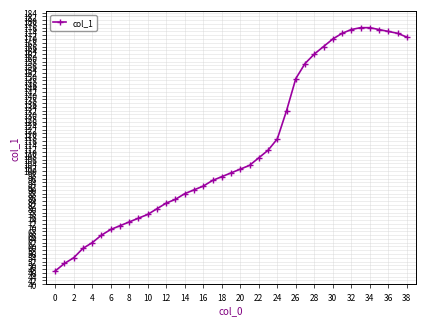

What is the difference between the second highest and minimum values?

129